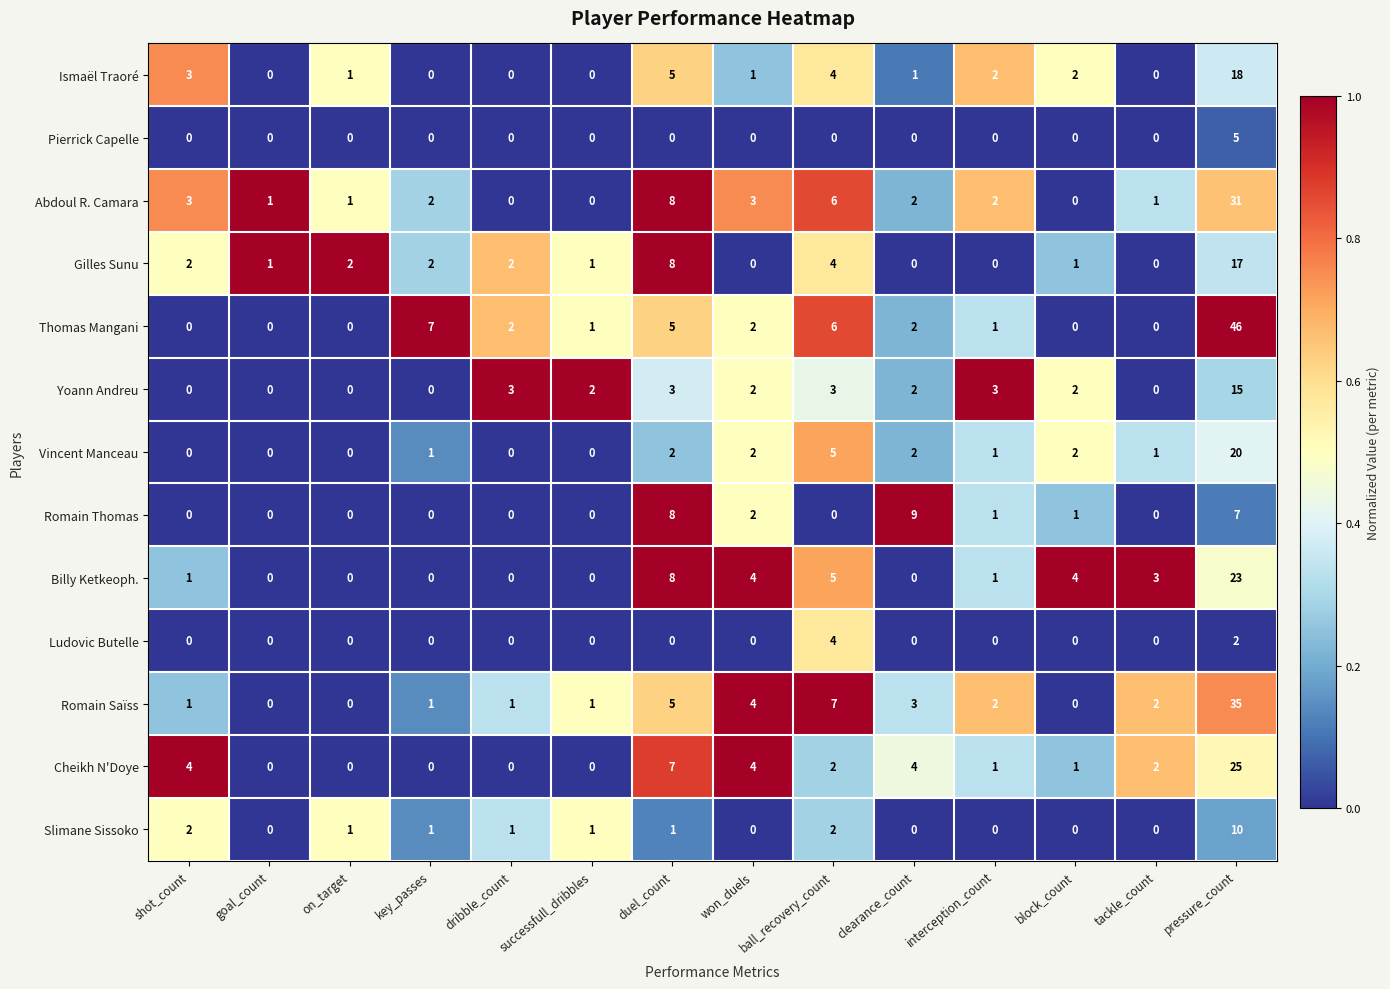

What value does the Cheikh N'Doye series have at duel_count, to the nearest 5?

5